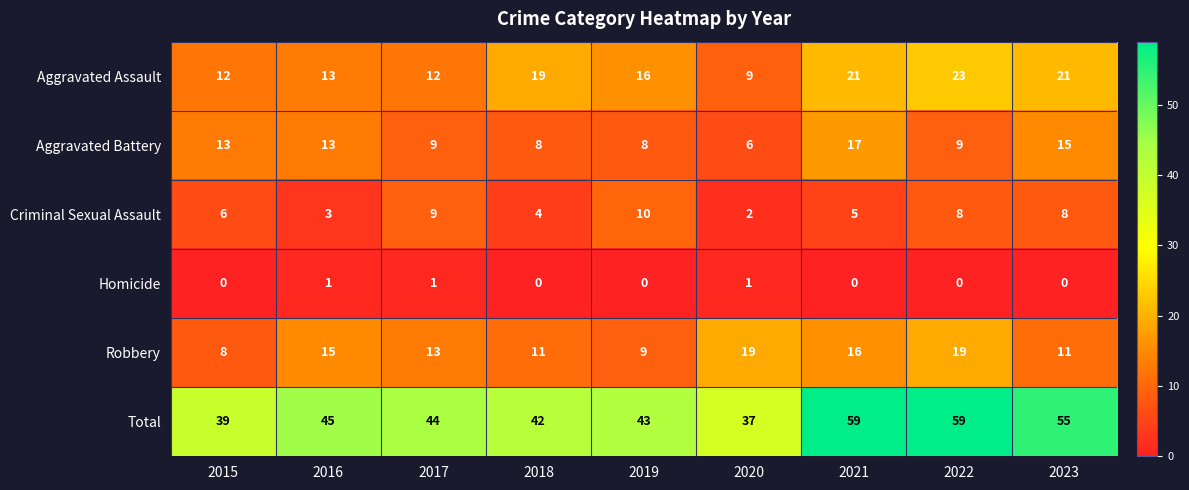

The Total series shows 44 at 2017. True or false?

True